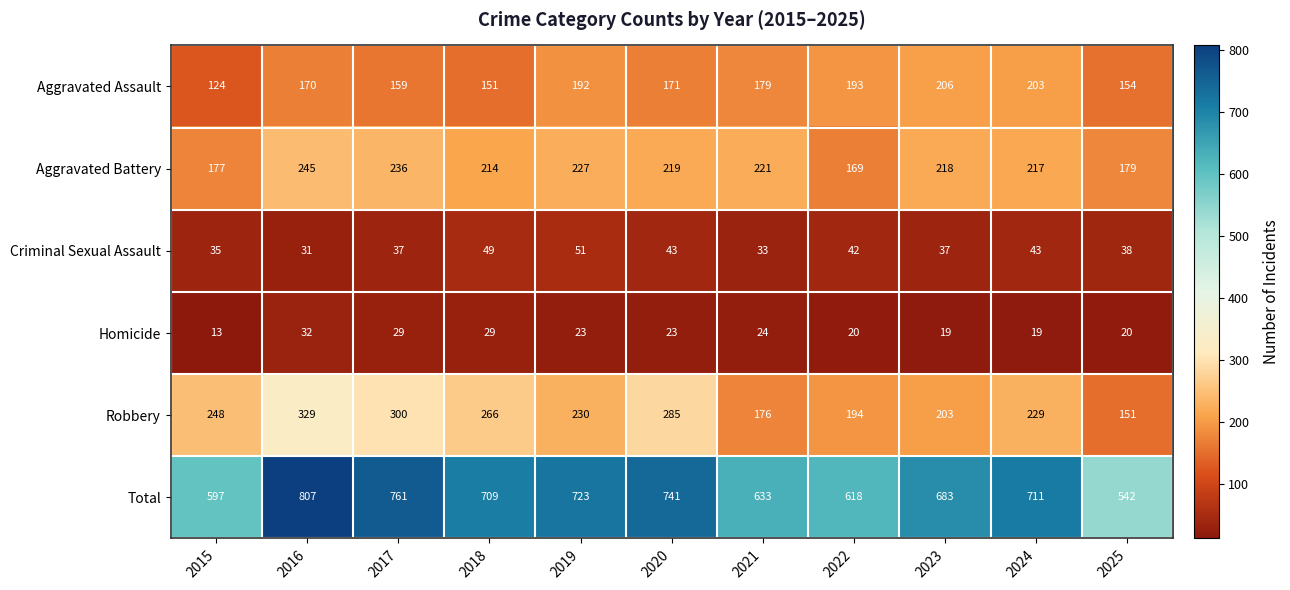

Which series has the largest range (max minus min)?

Total